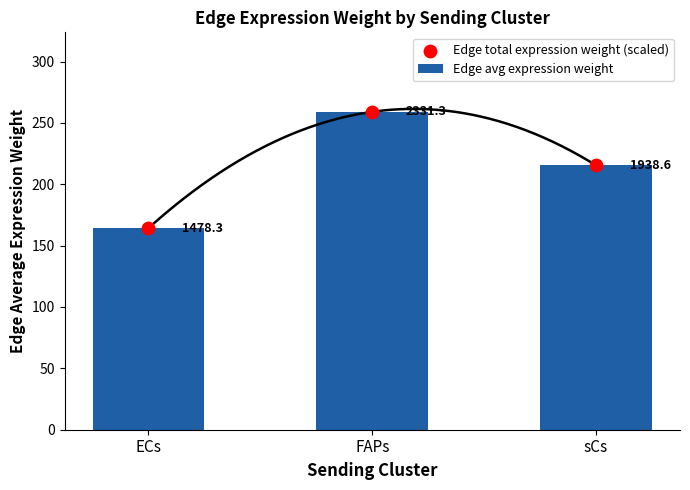

Which series has the largest total across all categories?

Edge avg expression weight